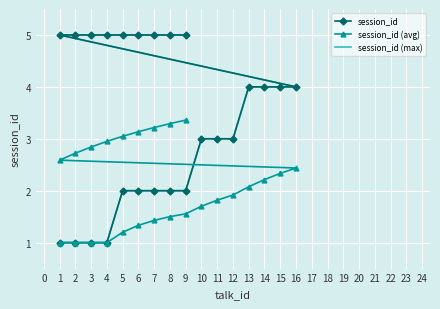

What is the sum of the session_id (avg) values at 5 and 8?

4.5